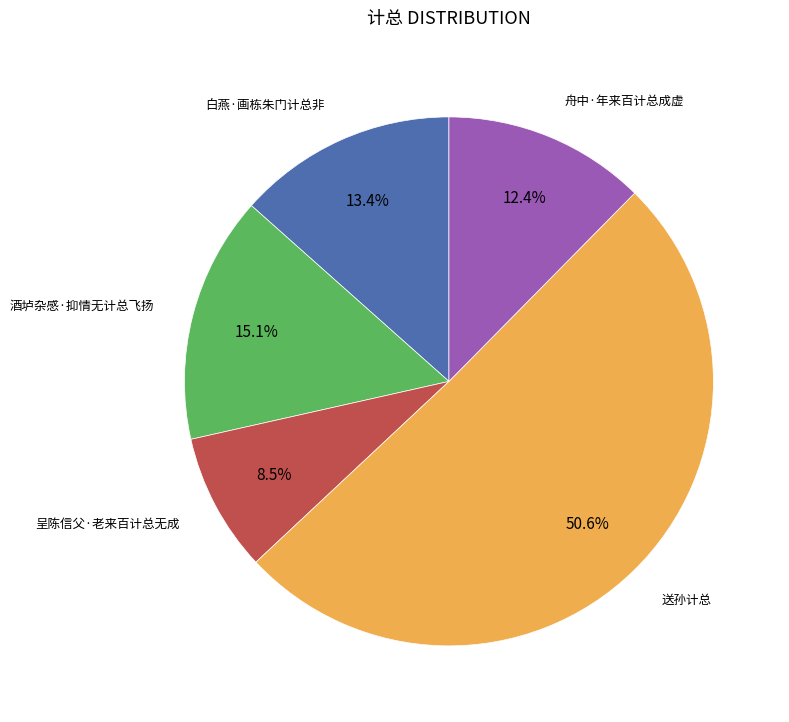

Is it true that 送孙计总 is 61% of the pie?

False